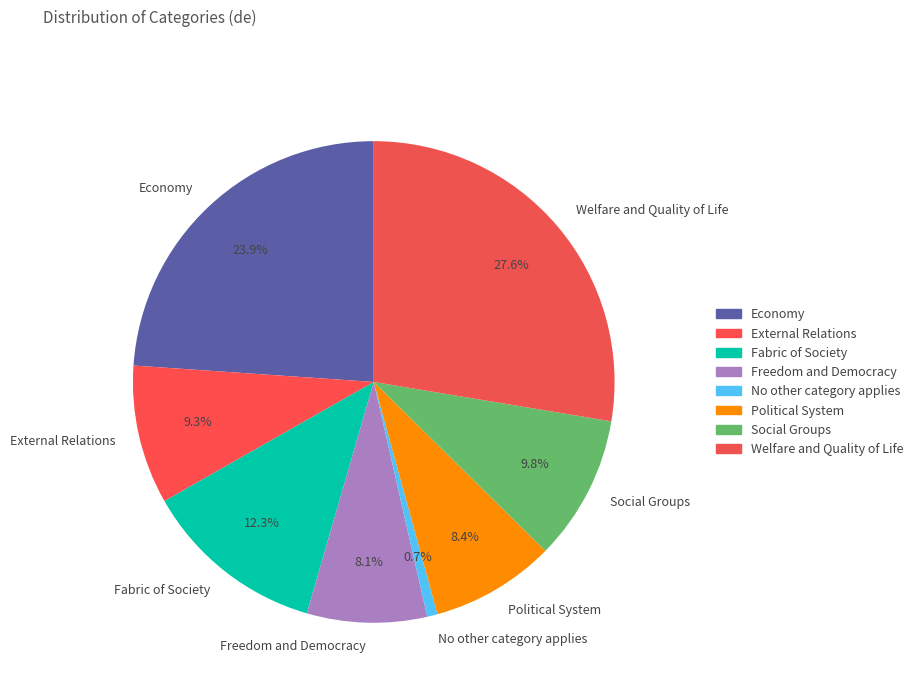

Is Freedom and Democracy the majority of the pie?

No